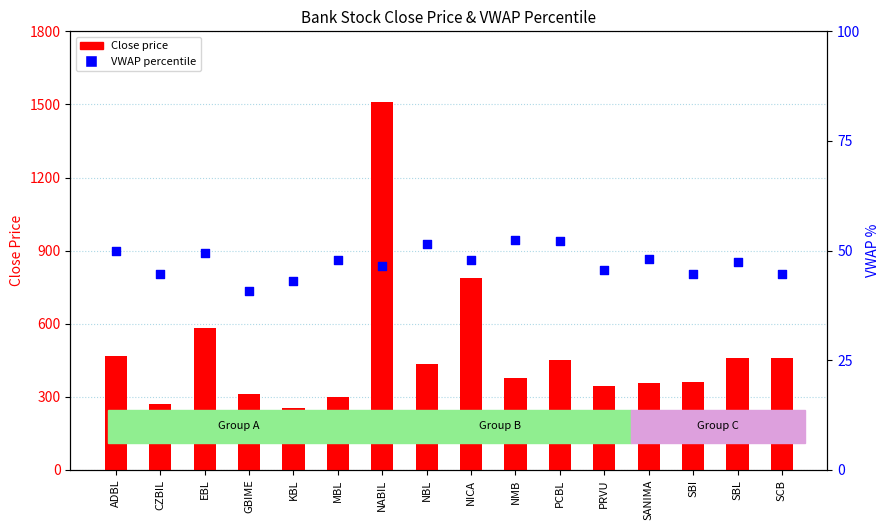

Which series reaches the minimum Y coordinate?

VWAP %